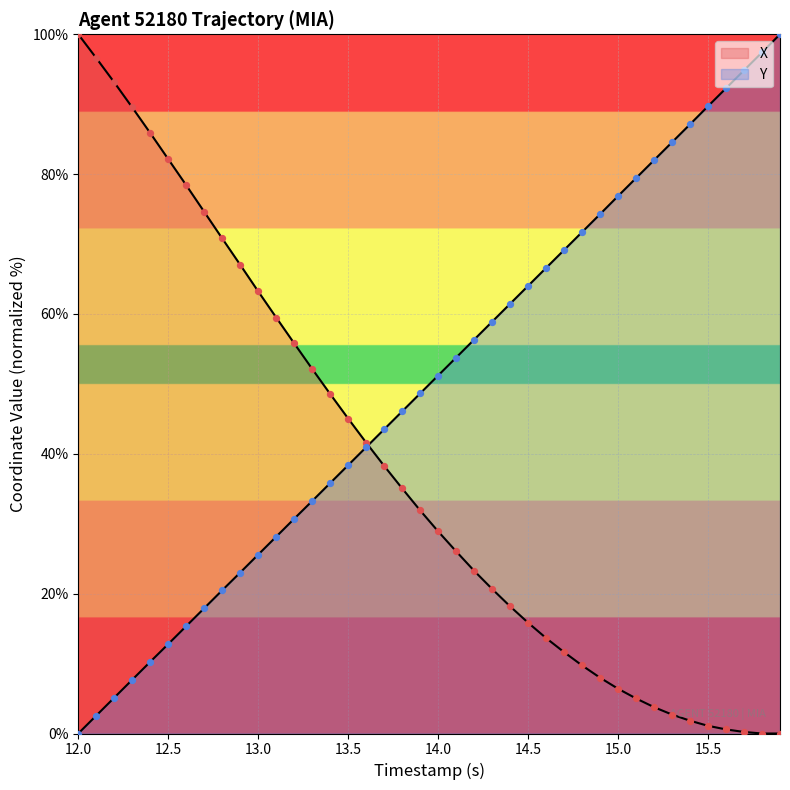

What are all the series names shown in the legend?

X, Y